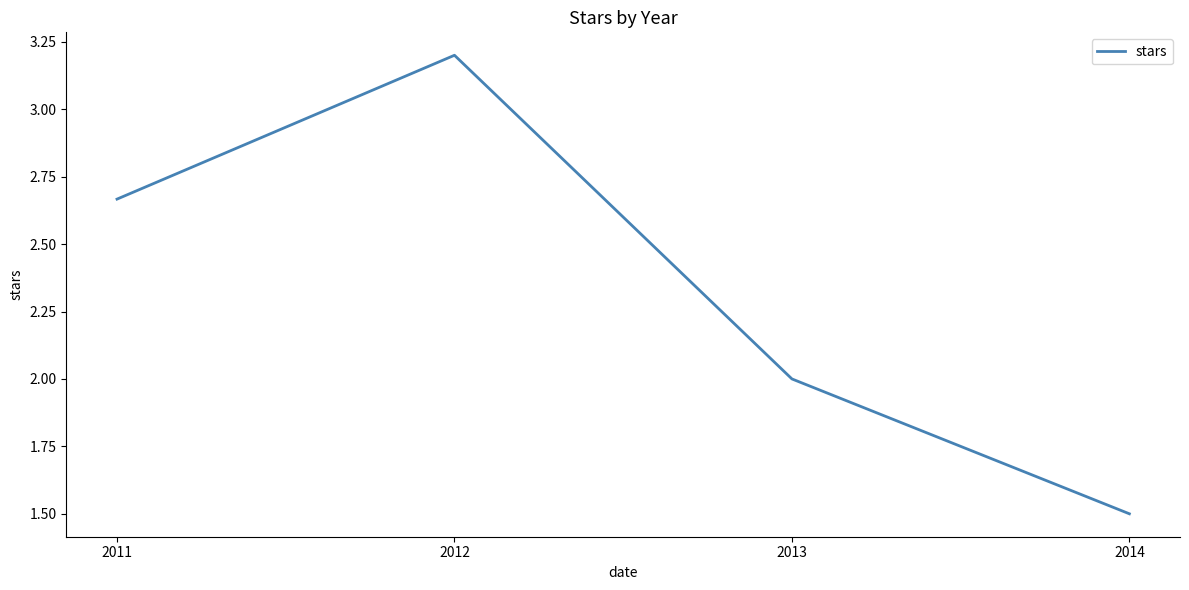

Read the value at 2013.

2.0